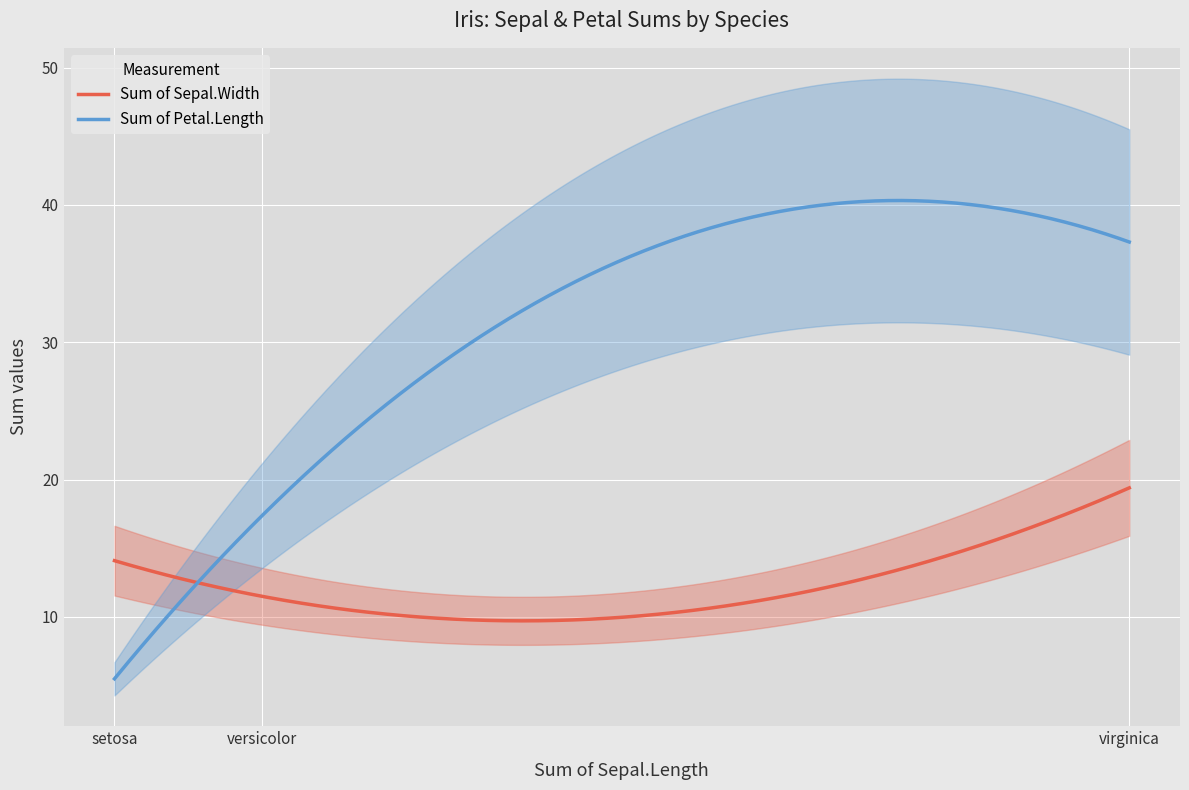

Is it true that Sum of Sepal.Width equals 11.5 at versicolor?

True